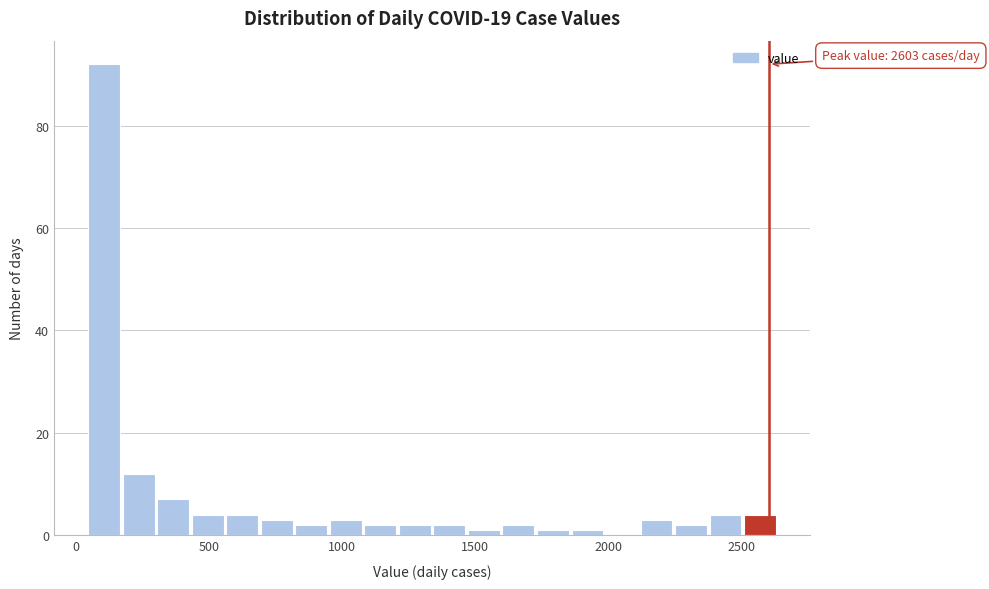

Read against the x-axis, roughly where is the centre of the tallest bar?

100